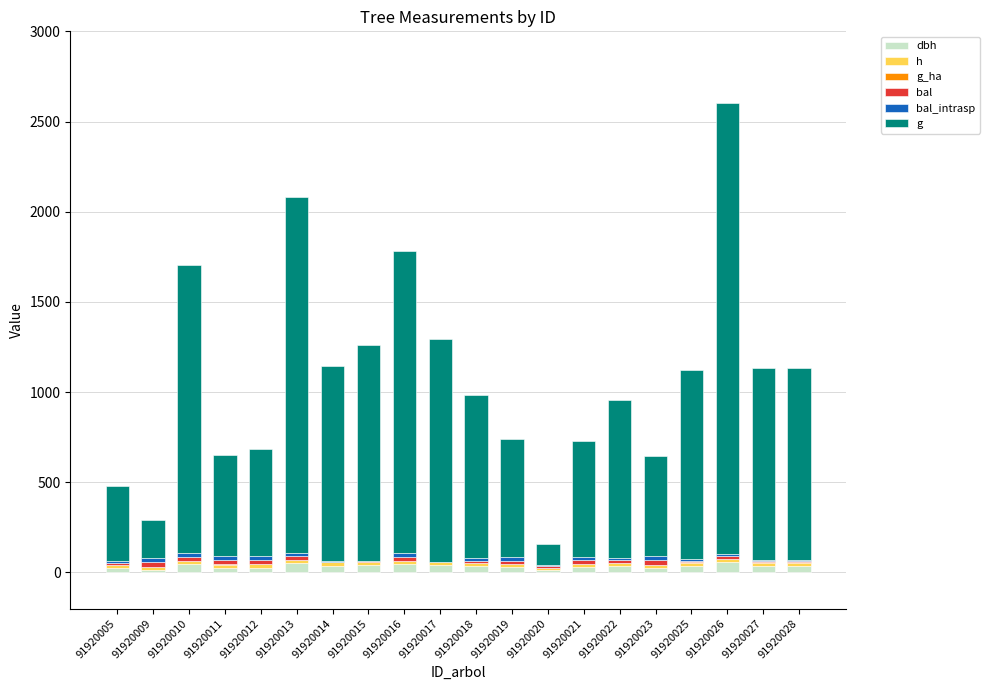

Between 91920017 and 91920011, which is larger?

91920017